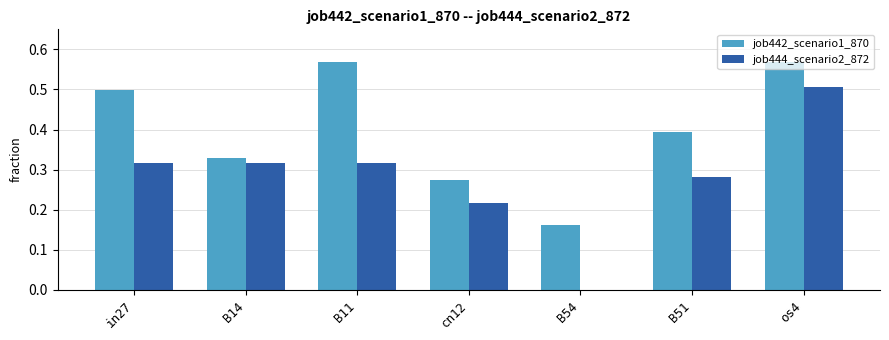

Is the value of job442_scenario1_870 at B51 greater than the value of job444_scenario2_872 at in27?

Yes